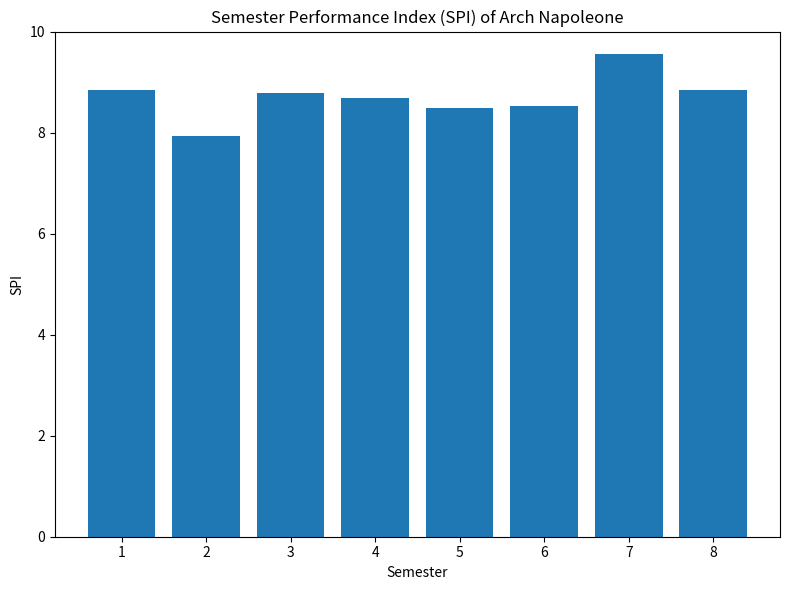

What is the average value?

8.7